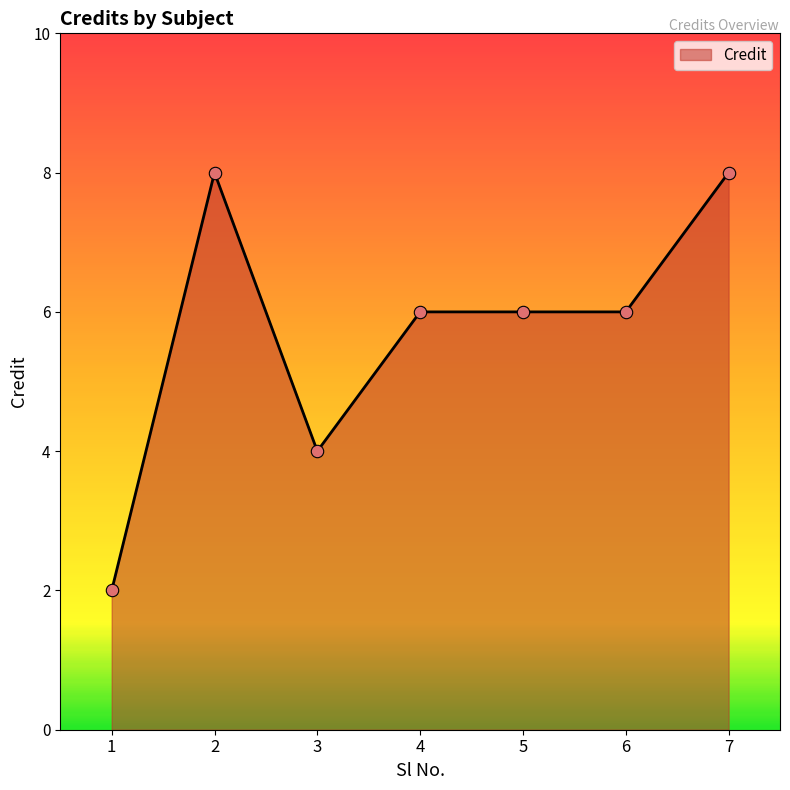

What is the change in value from 3 to 5?

+2